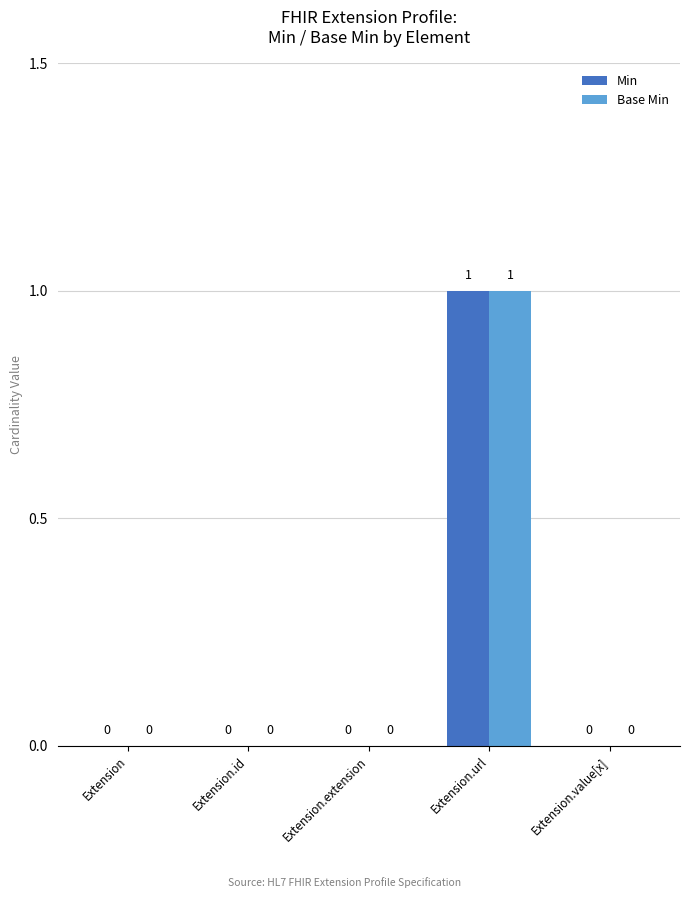

Which category has the highest value across all series?

Extension.url